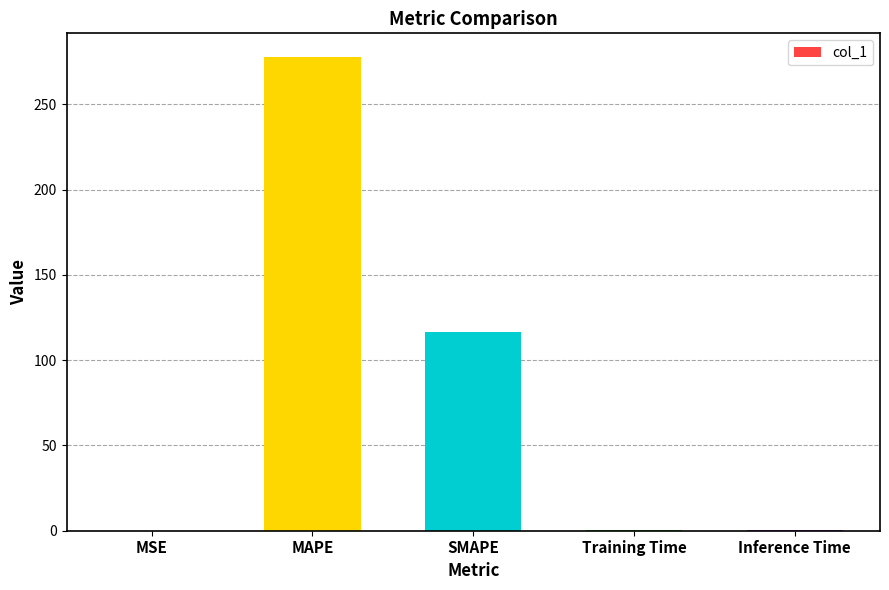

What is the approximate value at Training Time?

0.4